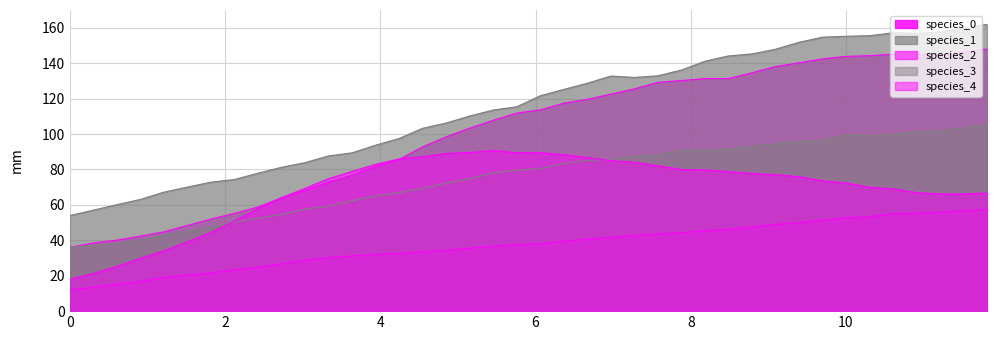

How many data points in species_0 are above 113?

20